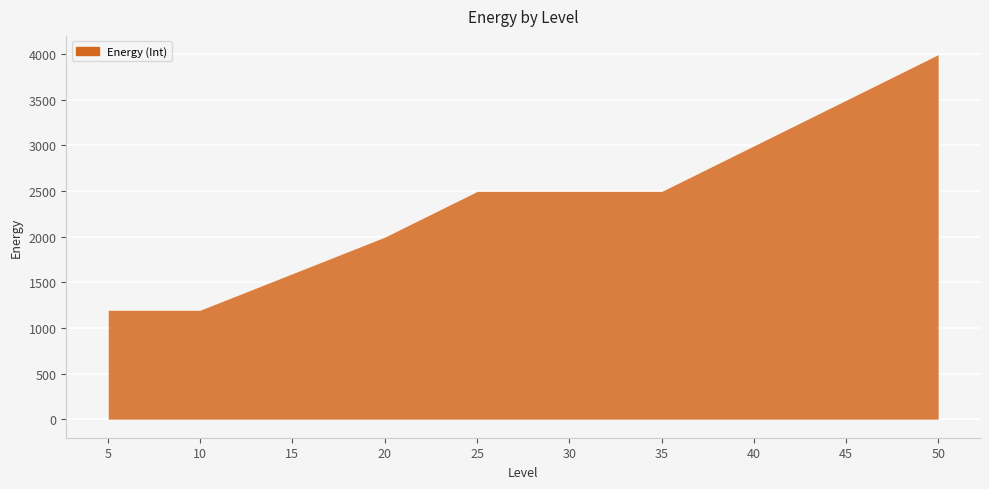

Approximately how many times larger is the value at 30 compared to 25?

1.0